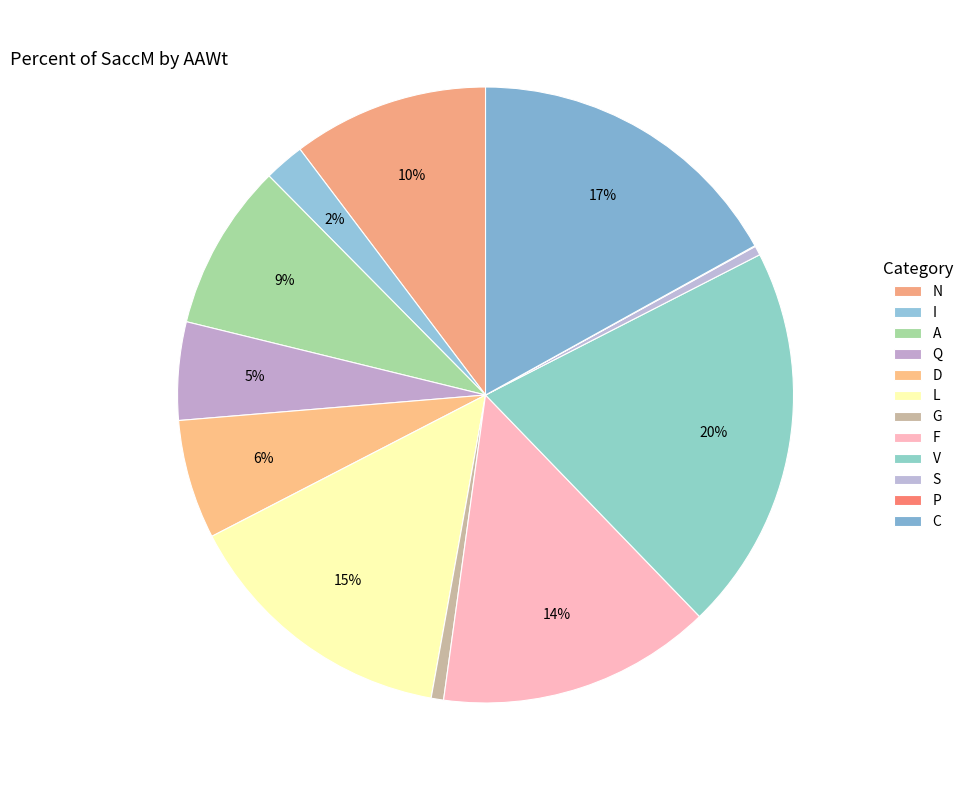

What is the largest slice in the pie chart?

V